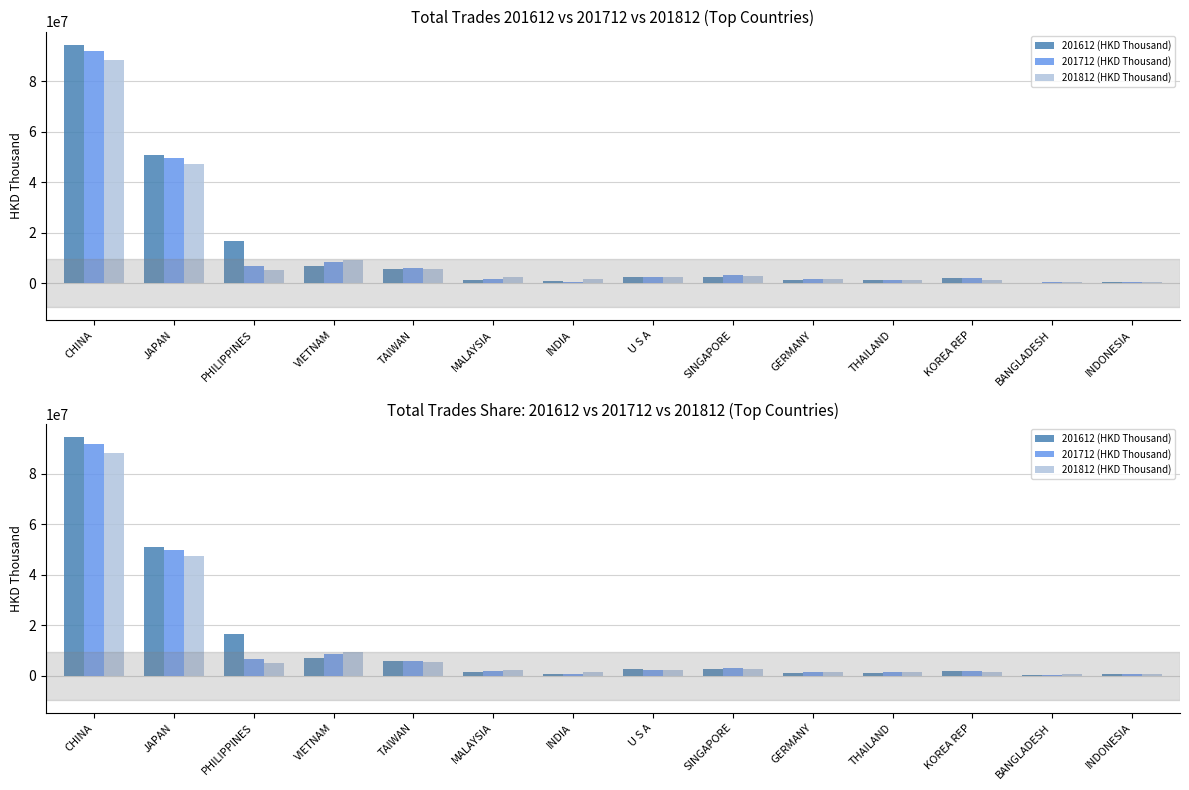

How many groups of bars are there?

14